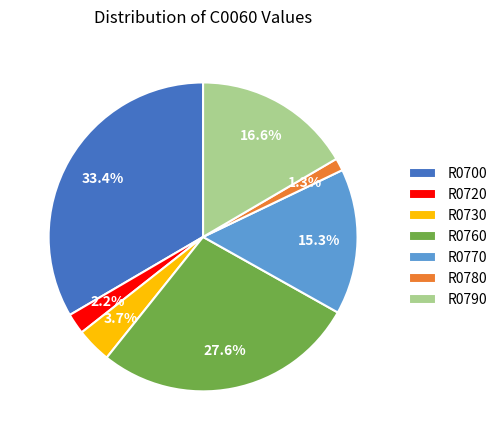

To the nearest percent, what percentage of the pie is R0700?

33%